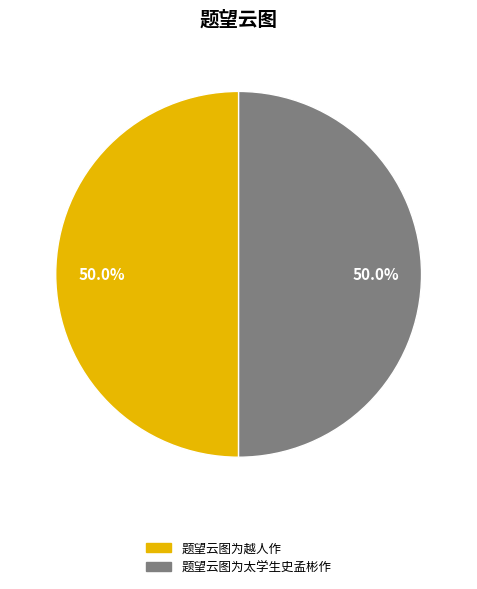

What is the ratio of the value at 题望云图为太学生史孟彬作 to the value at 题望云图为越人作?

1.0